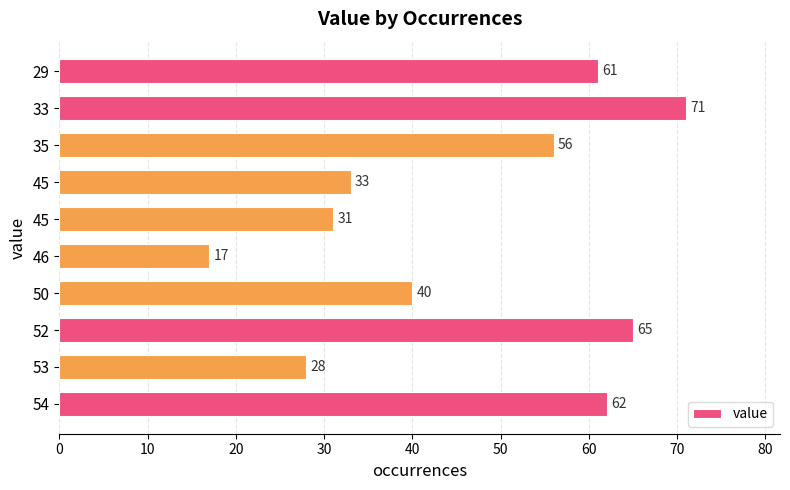

Count the number of categories in the chart.

10